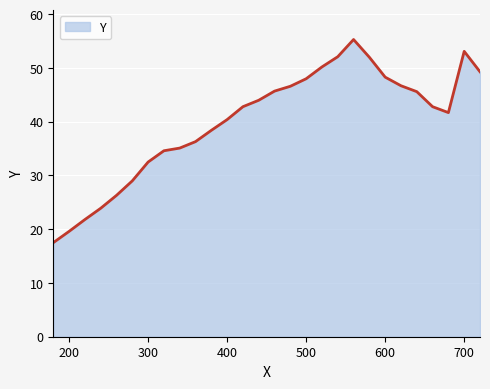

What is the difference between the maximum and minimum values?

37.8